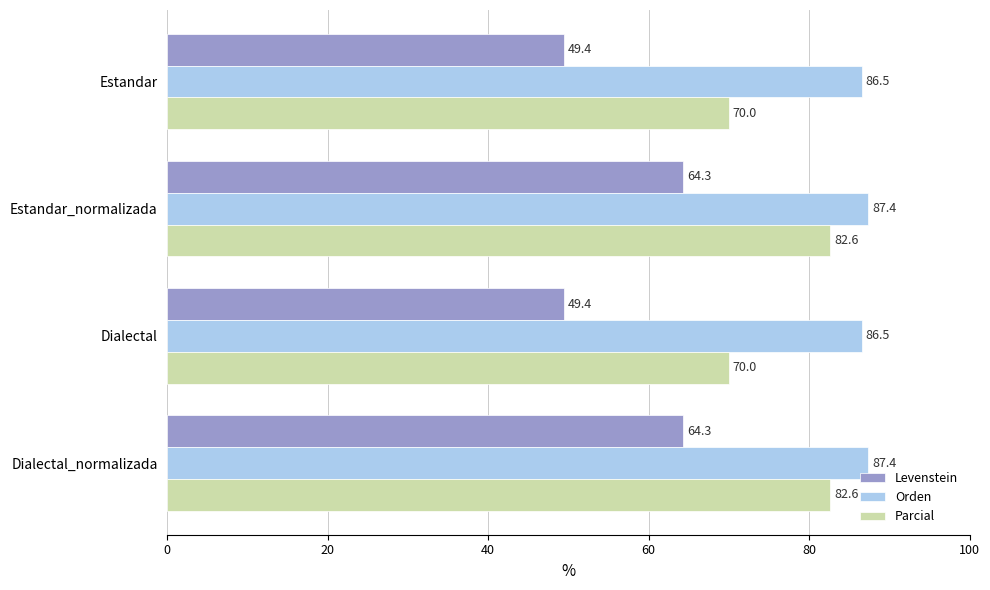

List the series in order of their peak value, lowest first.

Levenstein, Parcial, Orden